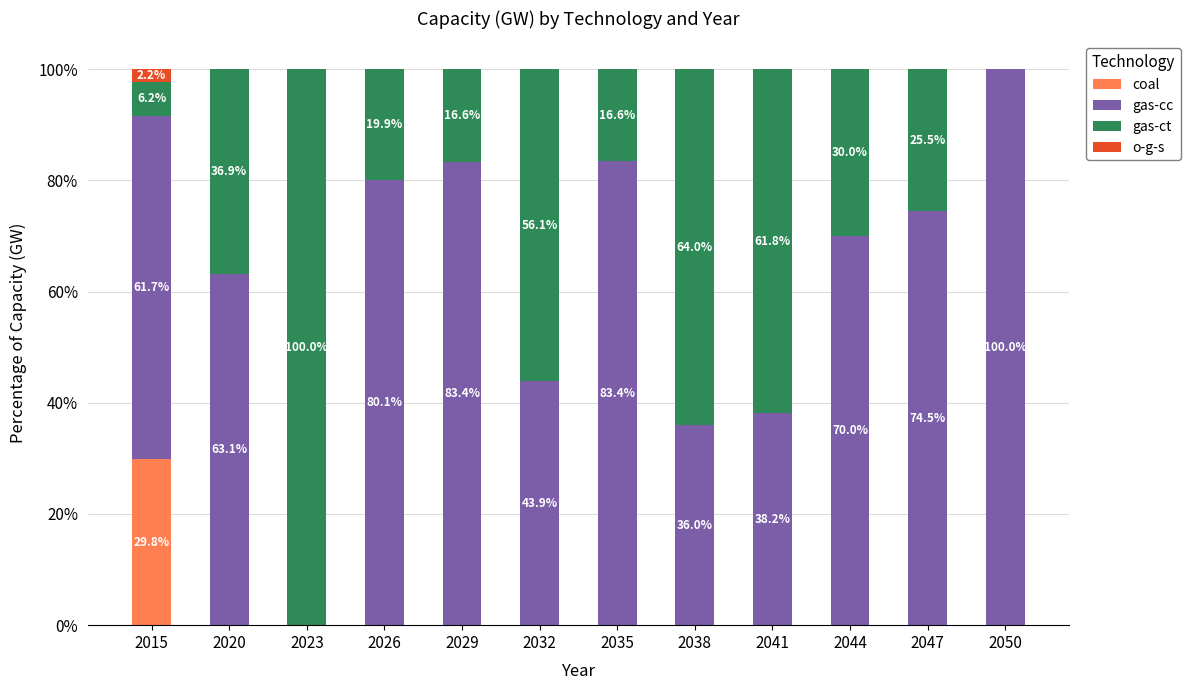

What is the total value across all series at 2044?

100.0